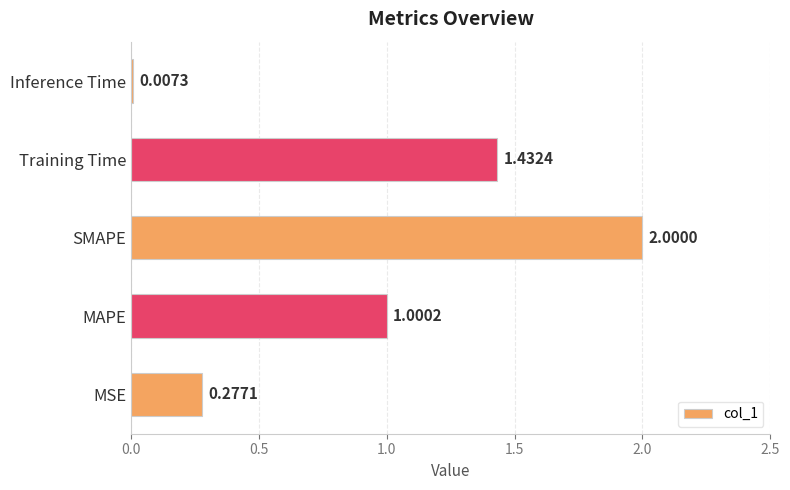

What is the sum of all values?

4.7